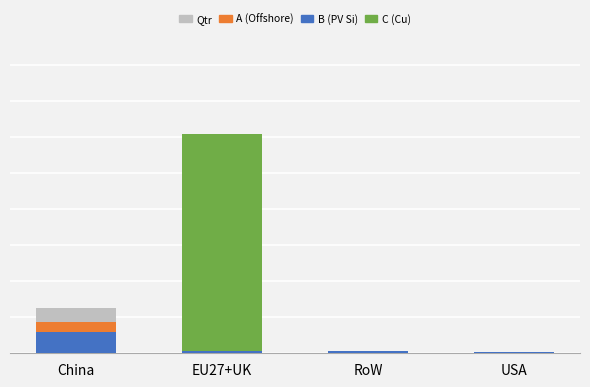

Which label corresponds to the largest value in the chart?

EU27+UK